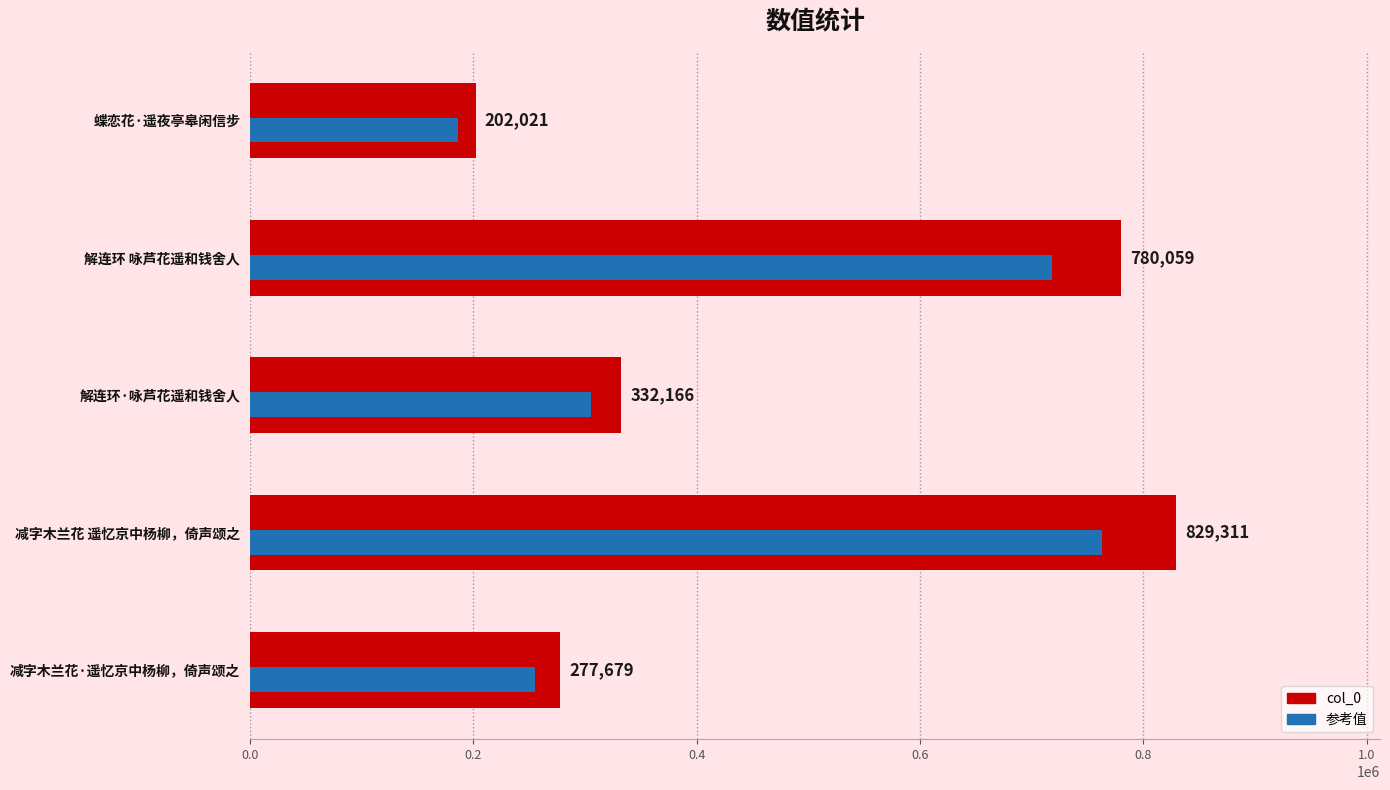

Reading left to right, extract all data points from this chart.

277679	829311	332166	780059	202021